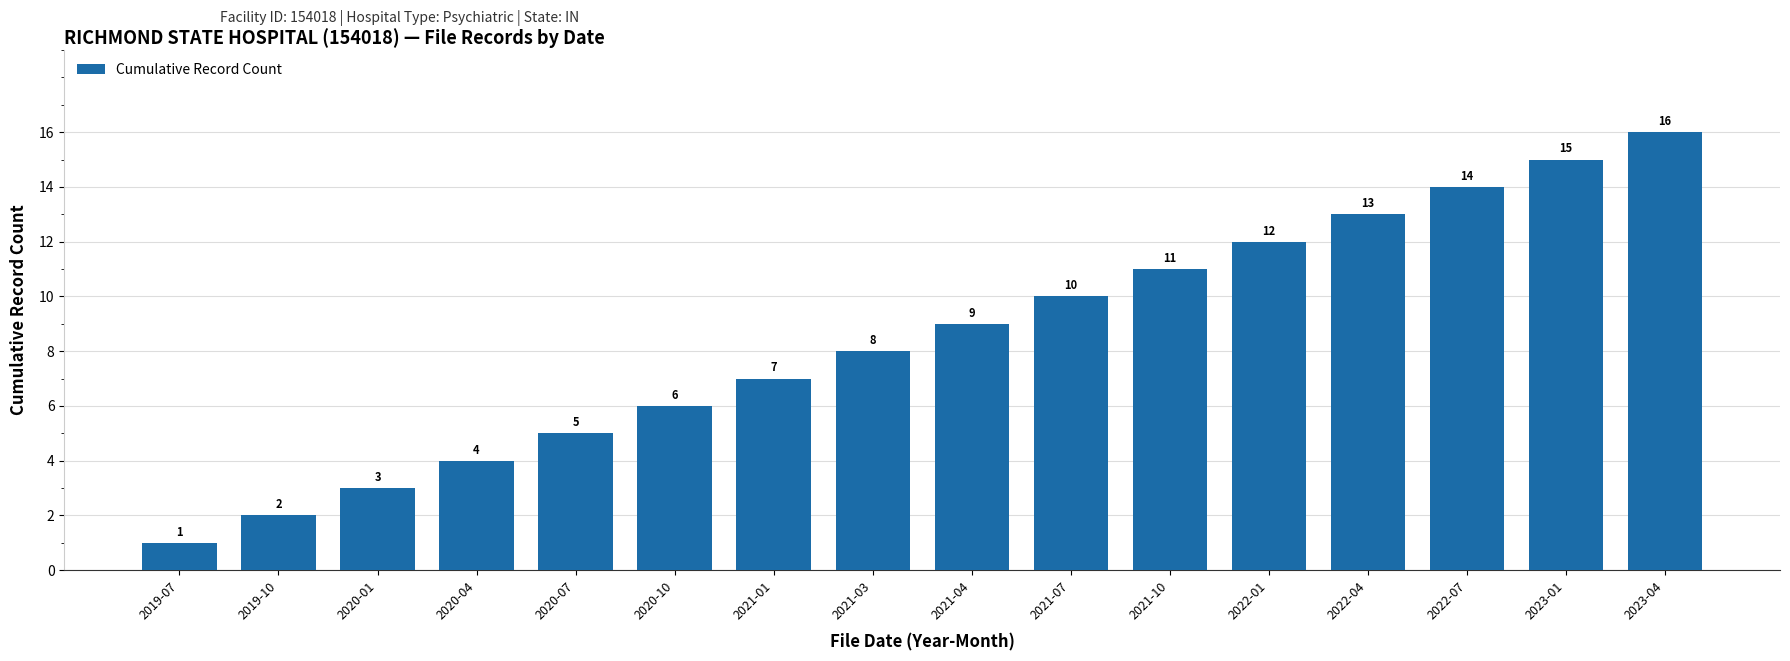

What is the label of the 10th bar from the right?

2021-01